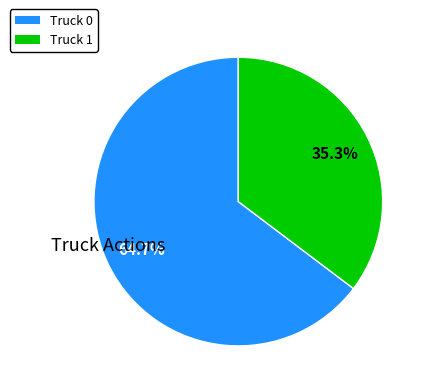

To the nearest percent, what percentage of the pie is Truck 1?

35%